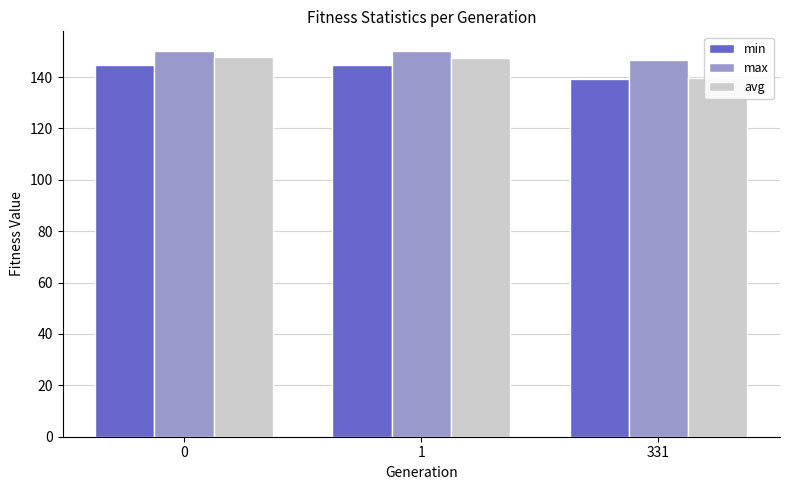

What is the total value across all series at 331?

425.5